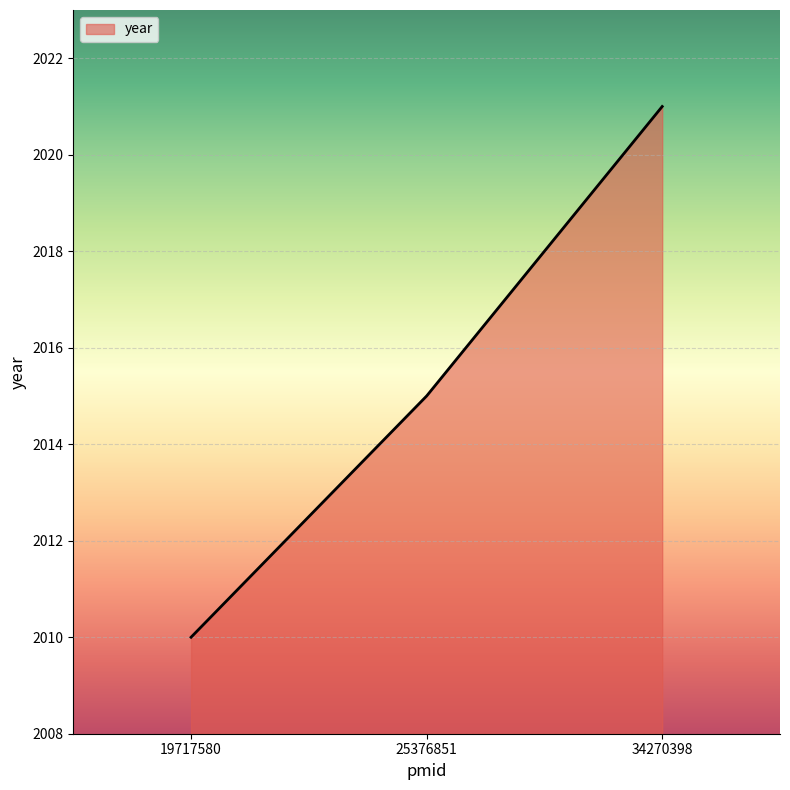

What is the smallest value displayed?

2010